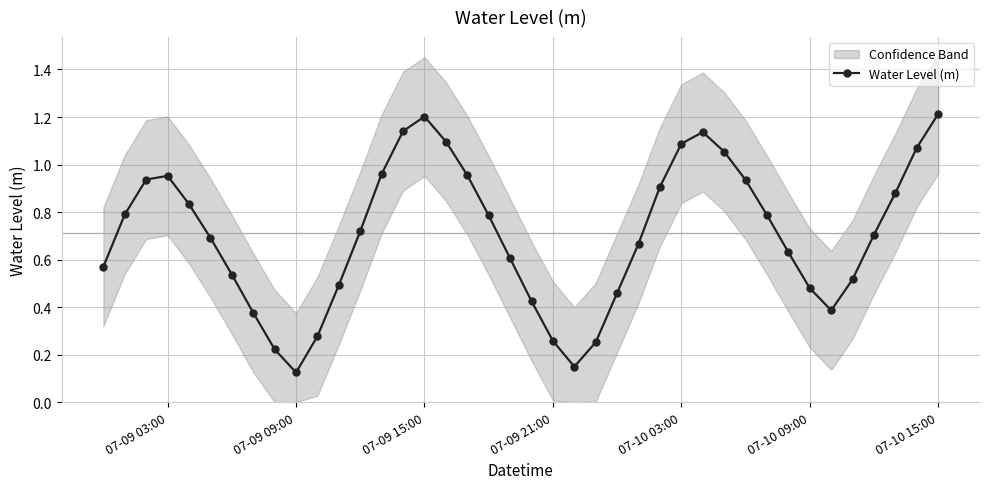

True or false: Water Level (m) has more than 0 interior local peaks.

True